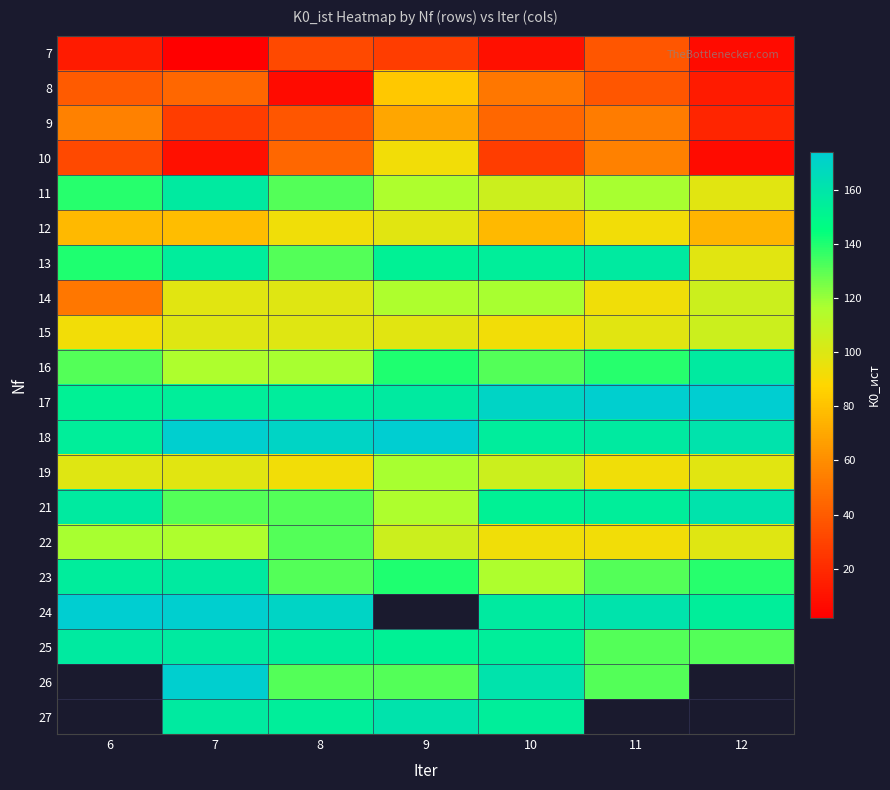

What is the maximum value shown in the chart?

174.1